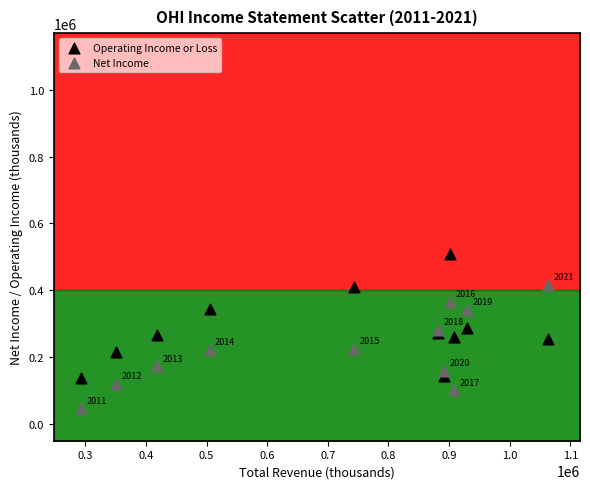

In the Operating Income or Loss series, what Y value is closest to 323750?

345300